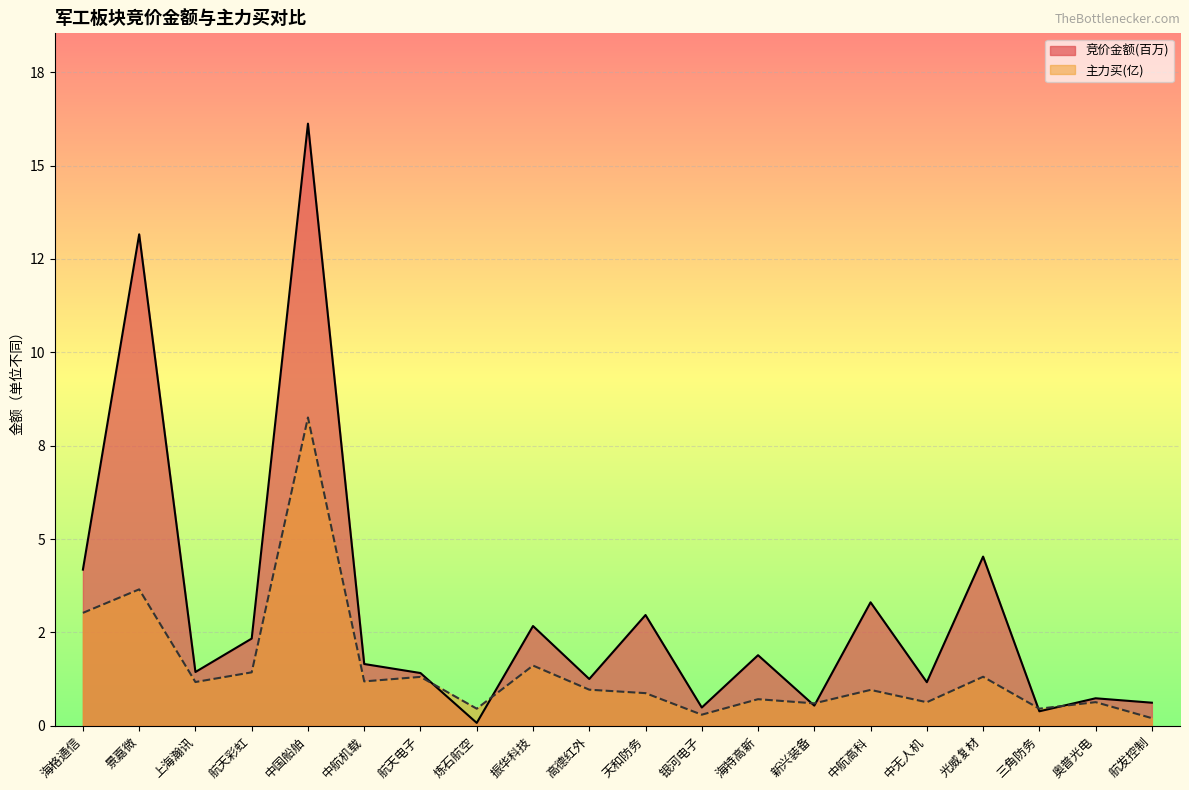

What is the total value across all series at 高德红外?

2.2